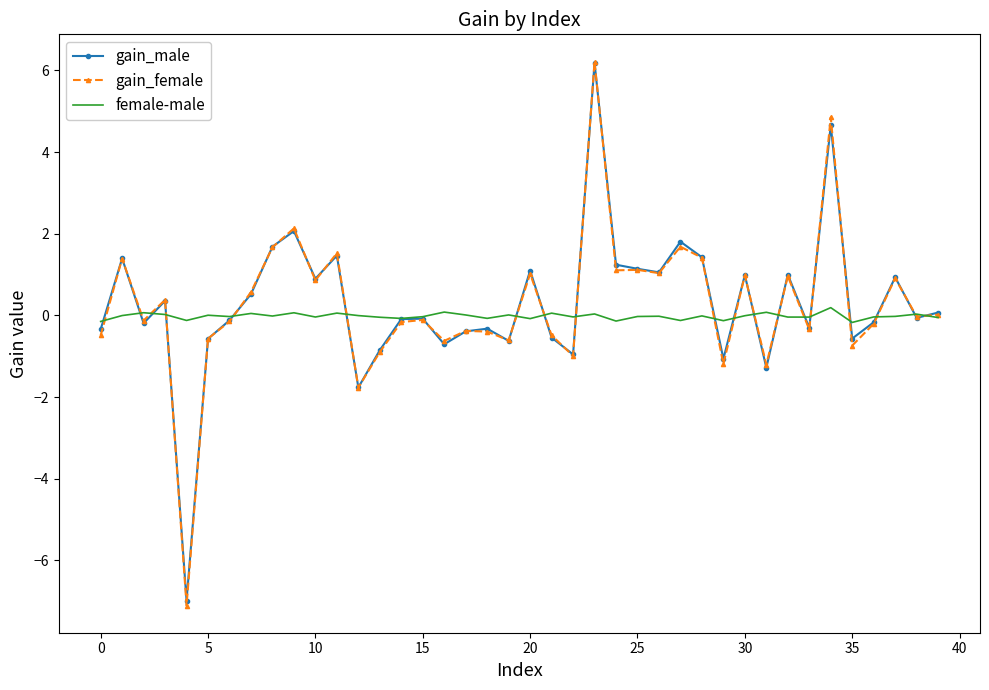

Which series has the largest range (max minus min)?

gain_female